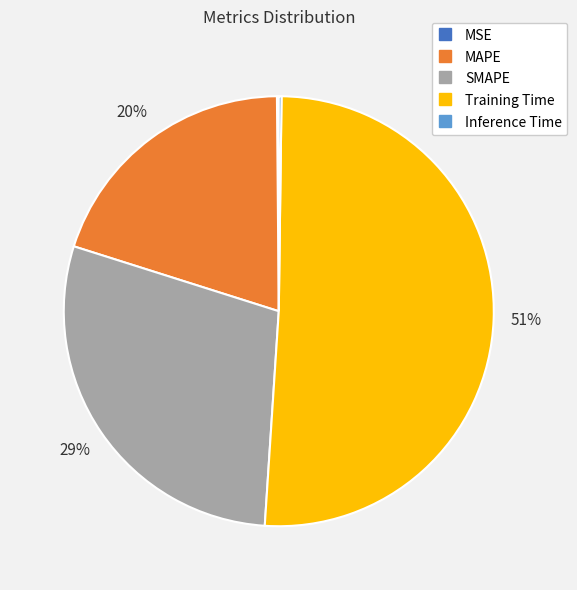

Between MAPE and Training Time, which is larger?

Training Time